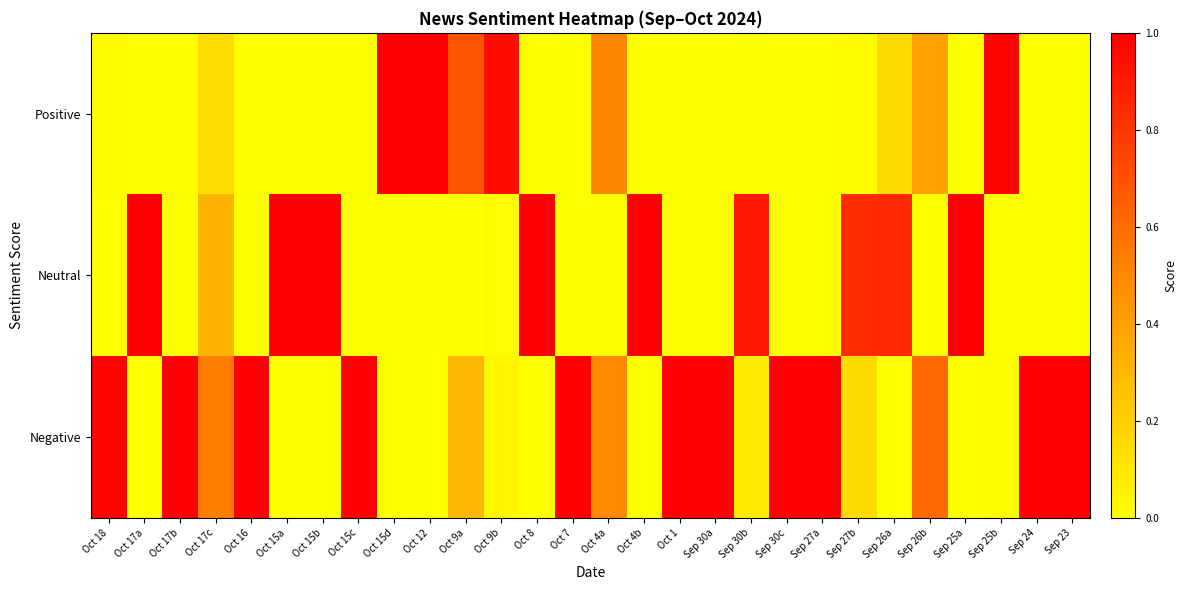

At which category is the sum across all series the highest?

Oct 4b